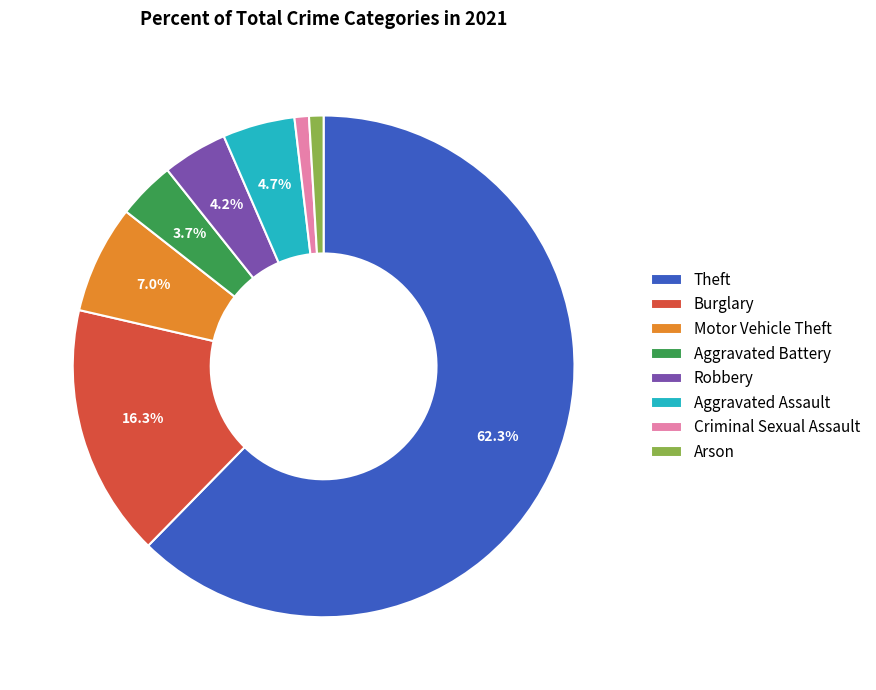

Which has a higher value, Burglary or Arson?

Burglary